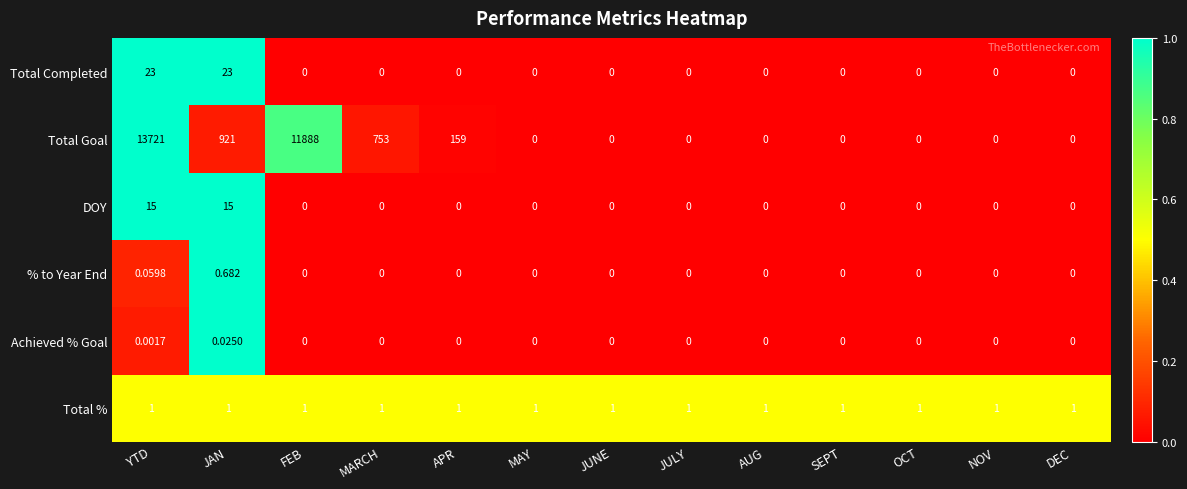

Which series has the widest spread of values?

Total Goal